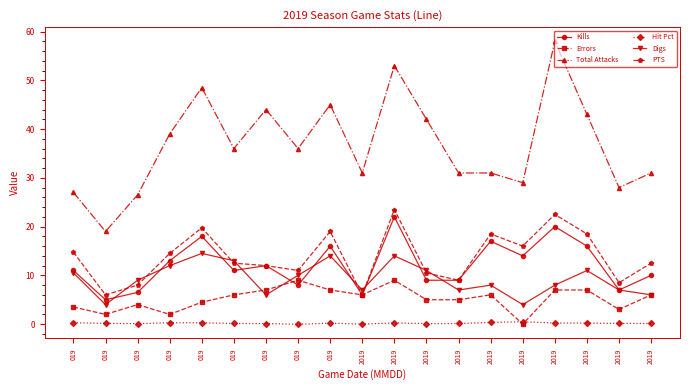

Does the chart have visible grid lines?

No